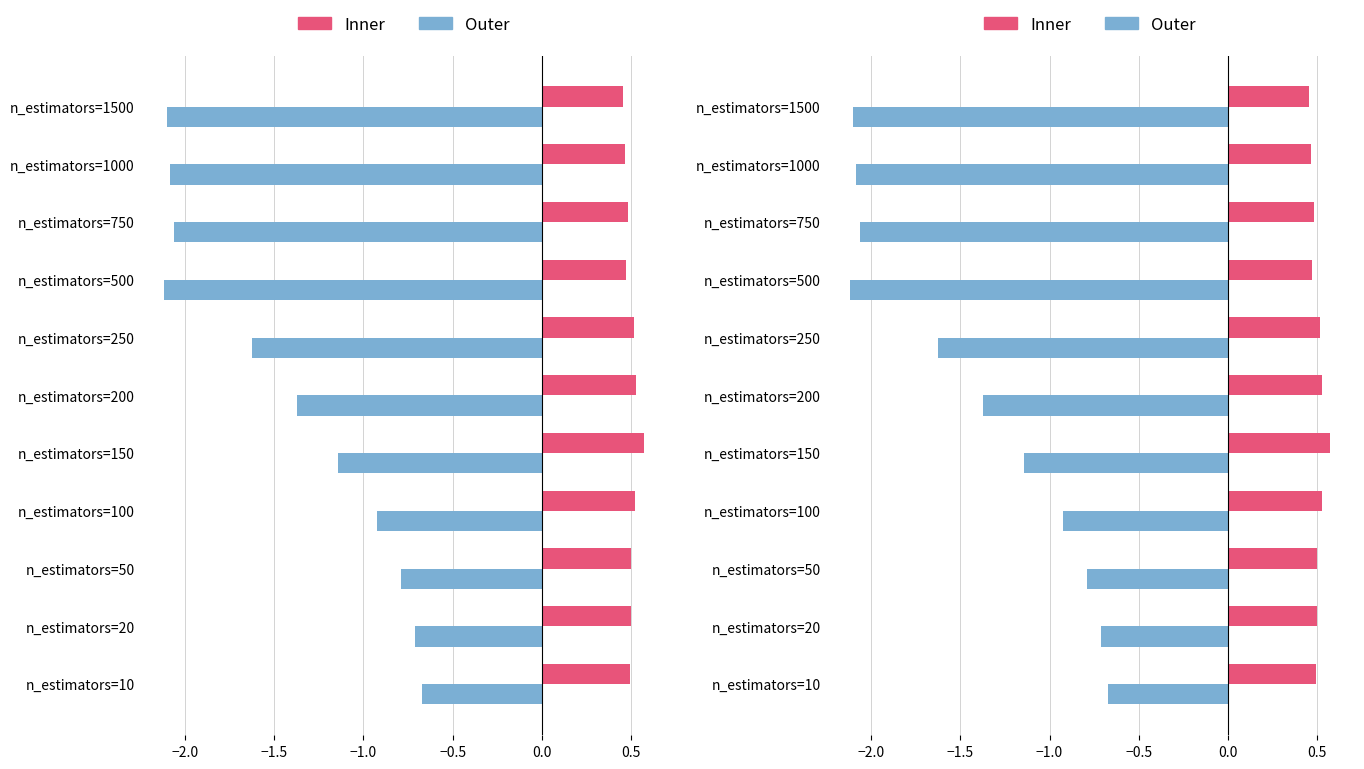

Are the bars horizontal?

Yes